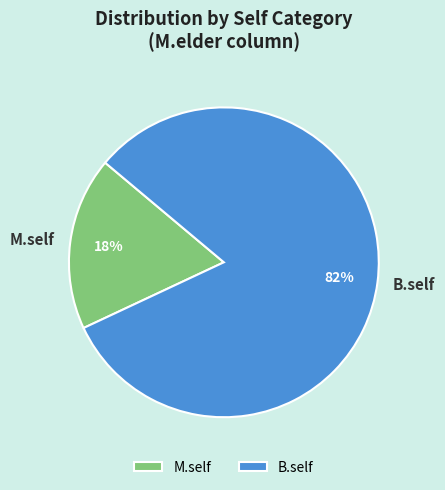

Combined, do M.self and B.self account for over 50%?

Yes